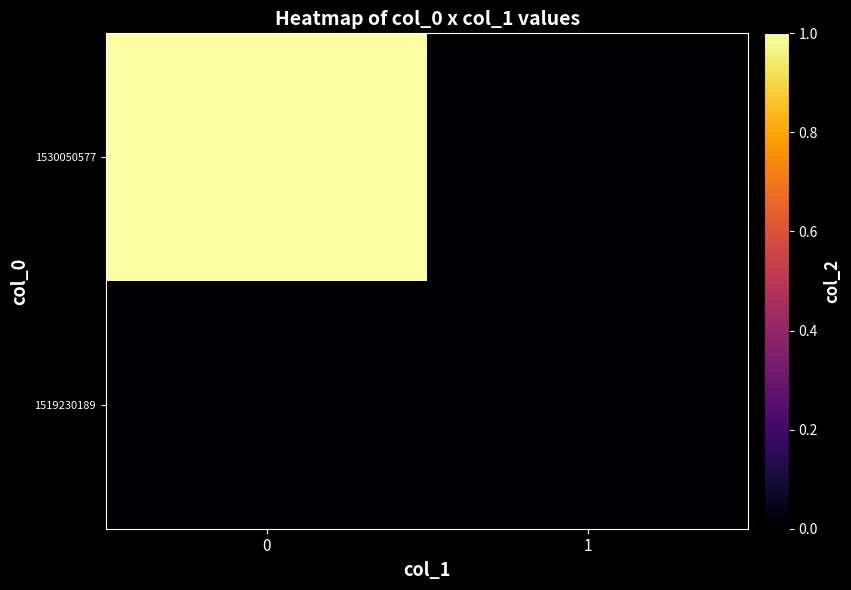

Rank the series by their average value, from highest to lowest.

1530050577, 1519230189